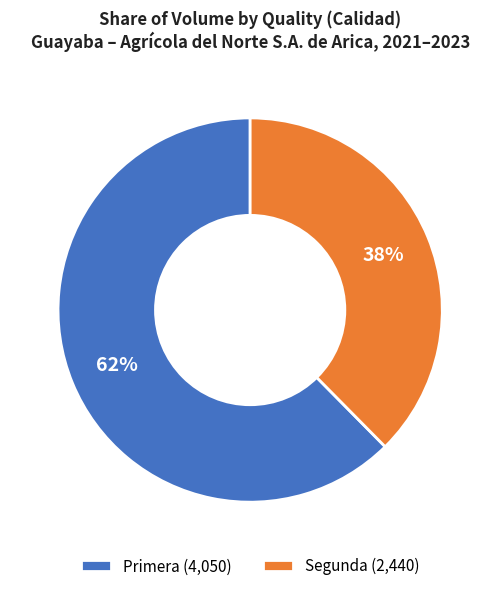

True or false: Segunda (2,440) accounts for 38% of the total.

True